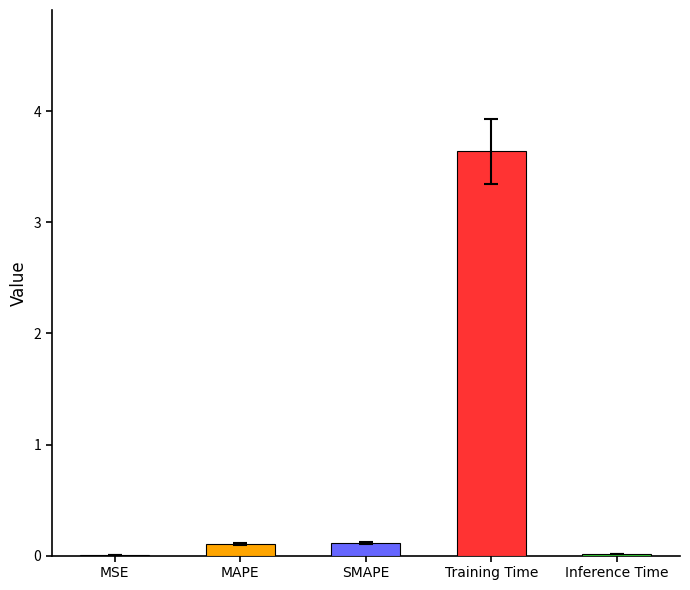

What is the change in value from MSE to Training Time?

+3.6